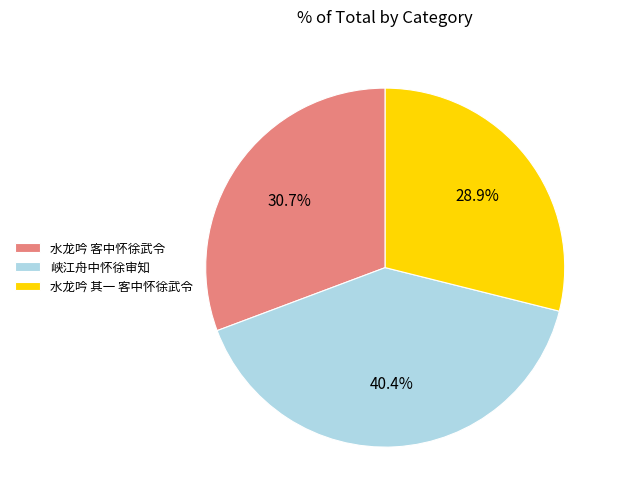

What percentage do 峡江舟中怀徐审知 and 水龙吟 客中怀徐武令 together represent?

71.1%